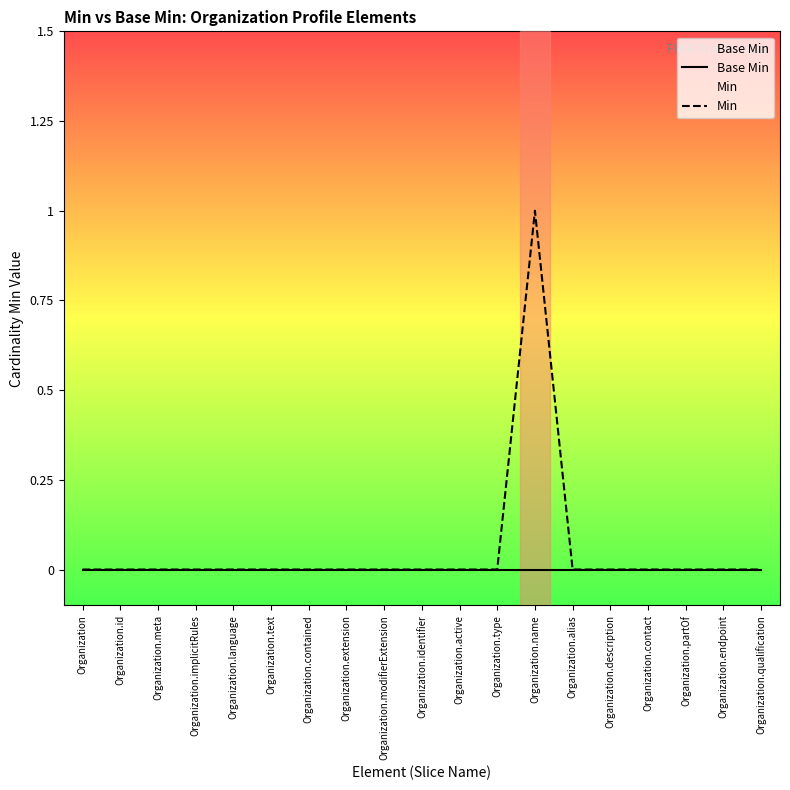

True or false: Min and Base Min cross at least once.

False